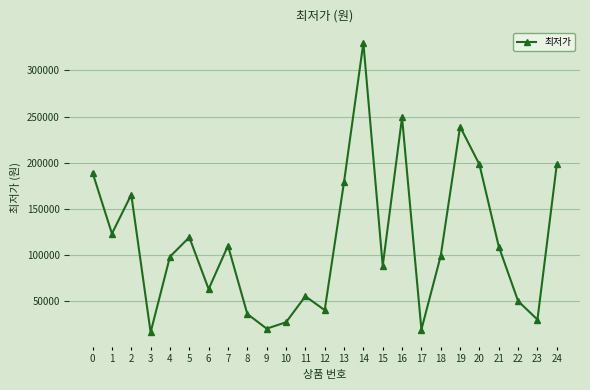

Read the value at 21.

109000